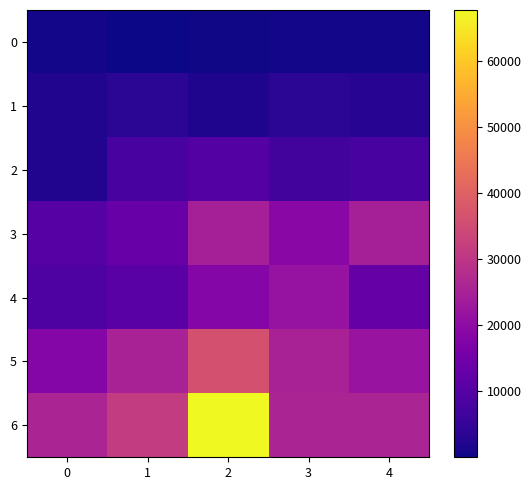

Which series has the largest range (max minus min)?

6